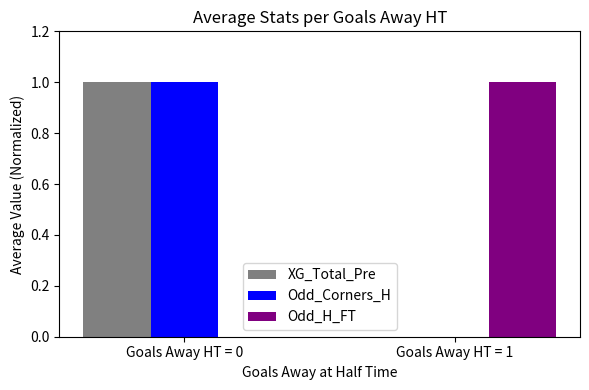

What is the total value across all series at Goals Away HT = 0?

2